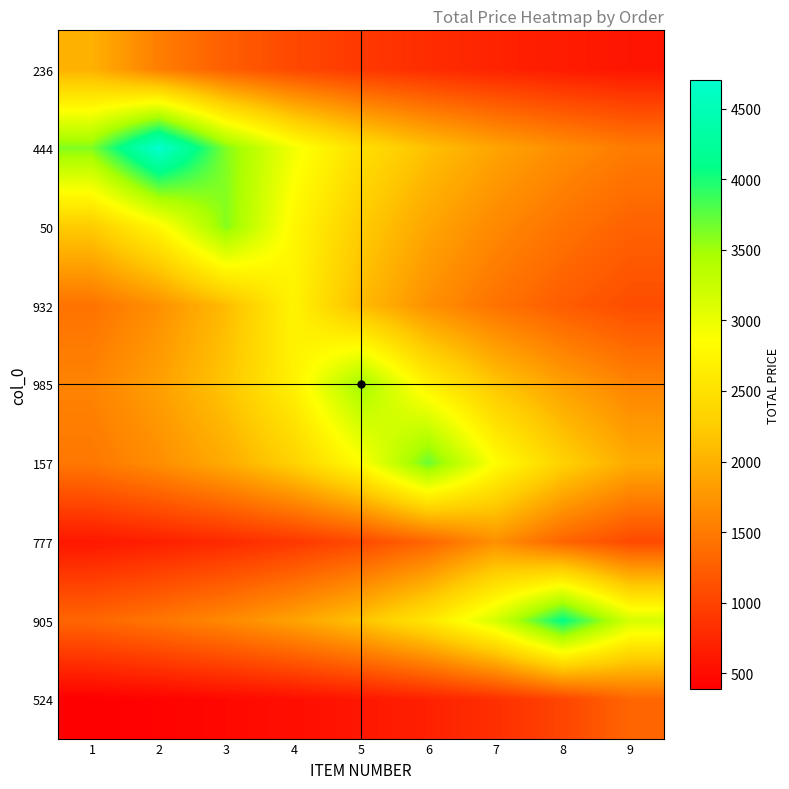

Reading right to left, list all the values displayed in this chart.

236: 9=588.2	8=645.2	7=714.3	6=800.0	5=909.1	4=1052.6	3=1250.0	2=1538.5	1=2000.0
444: 9=1517.4	8=1680.0	7=1881.6	6=2138.2	5=2475.8	4=2940.0	3=3618.5	2=4704.0	1=3618.5
50: 9=1285.7	8=1440.0	7=1636.4	6=1894.7	5=2250.0	4=2769.2	3=3600.0	2=2769.2	1=2250.0
932: 9=1089.3	8=1237.8	7=1433.3	6=1702.0	5=2094.8	4=2723.2	3=2094.8	2=1702.0	1=1433.3
985: 9=1590.9	8=1842.1	7=2187.5	6=2692.3	5=3500.0	4=2692.3	3=2187.5	2=1842.1	1=1590.9
157: 9=1947.4	8=2312.5	7=2846.2	6=3700.0	5=2846.2	4=2312.5	3=1947.4	2=1681.8	1=1480.0
777: 9=1063.6	8=1309.0	7=1701.7	6=1309.0	5=1063.6	4=895.6	3=773.5	2=680.7	1=607.8
905: 9=3153.8	8=4100.0	7=3153.8	6=2562.5	5=2157.9	4=1863.6	3=1640.0	2=1464.3	1=1322.6
524: 9=1320.8	8=1016.0	7=825.5	6=695.1	5=600.3	4=528.3	3=471.7	2=426.0	1=388.5